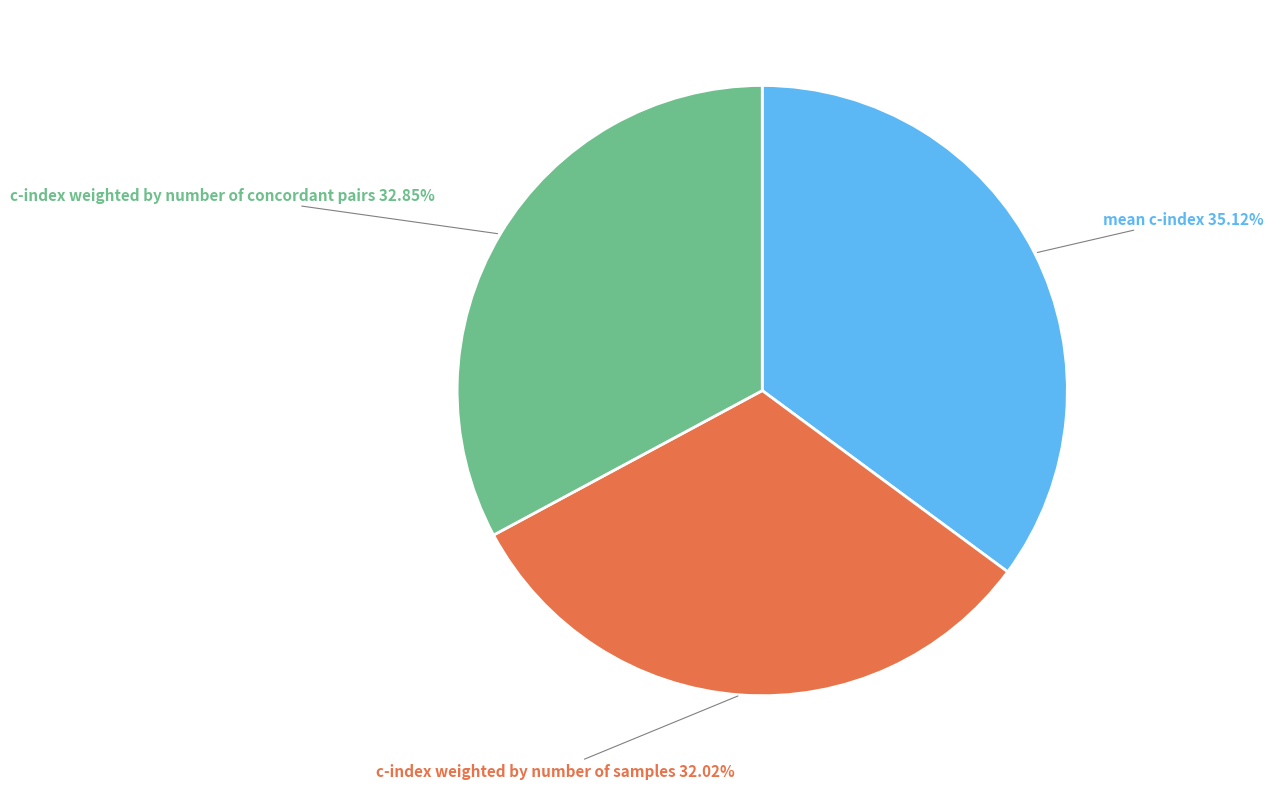

Is there a majority slice in this chart?

No